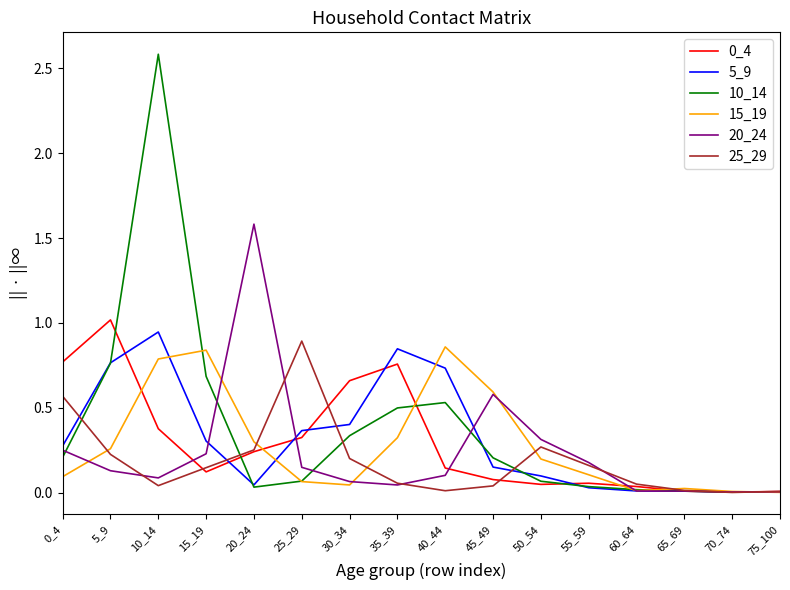

True or false: 20_24 has a value of 0.1 at 10_14.

True